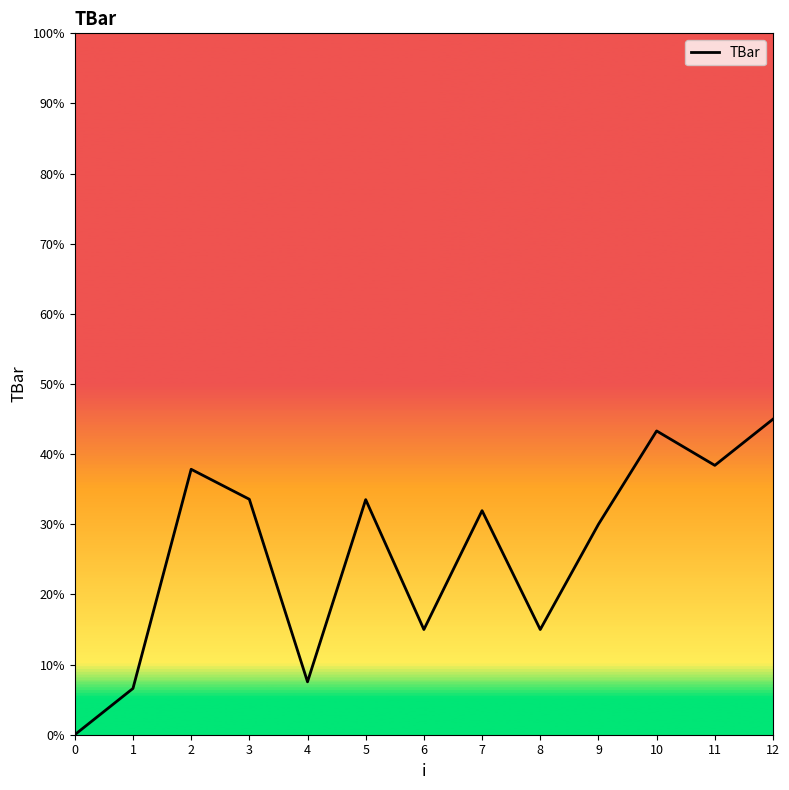

Between 4 and 5, which is larger?

5